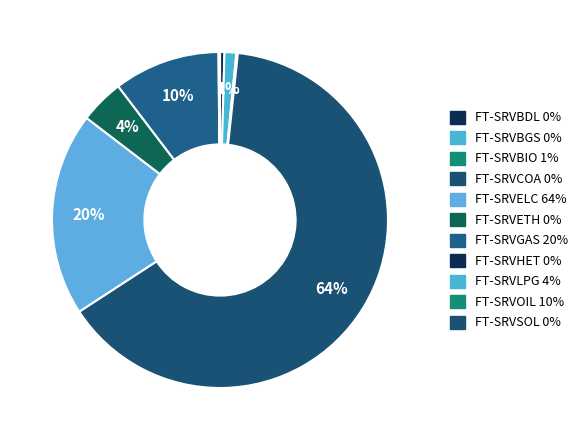

Count the number of slices in the pie.

11